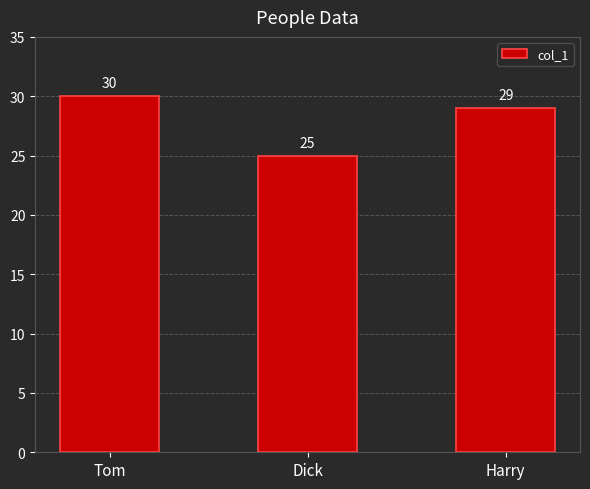

What is the sum of the values at Tom and Harry?

59